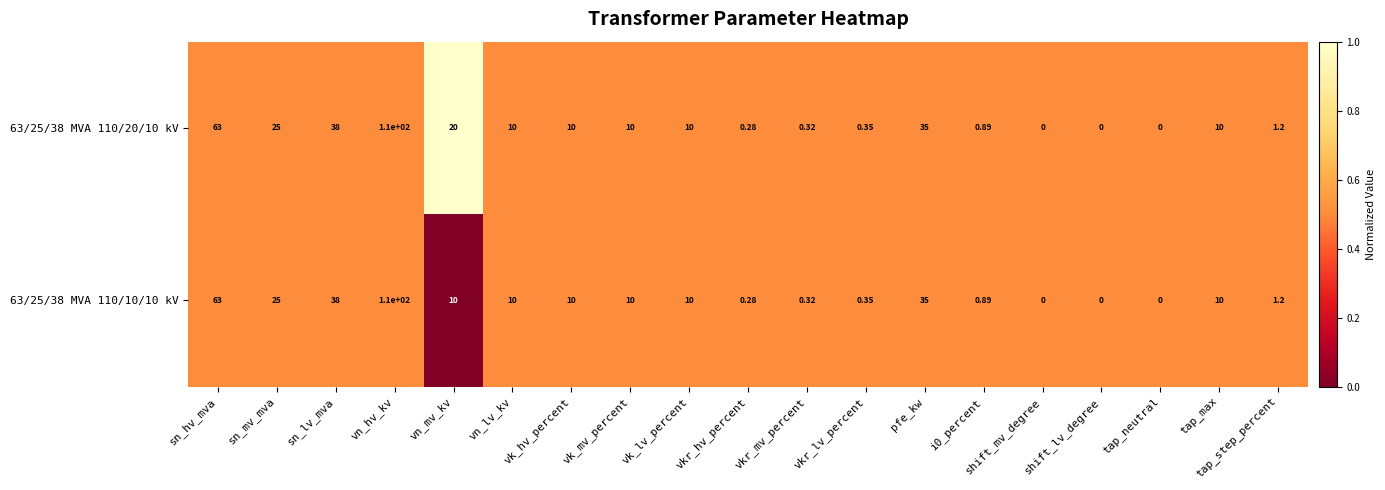

Which series changed the most between vn_mv_kv and i0_percent?

63/25/38 MVA 110/20/10 kV